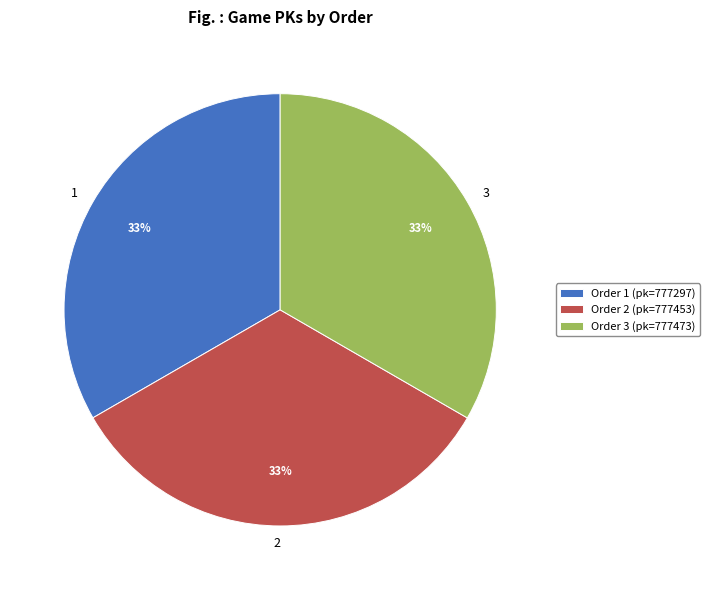

How many segments does this pie chart have?

3